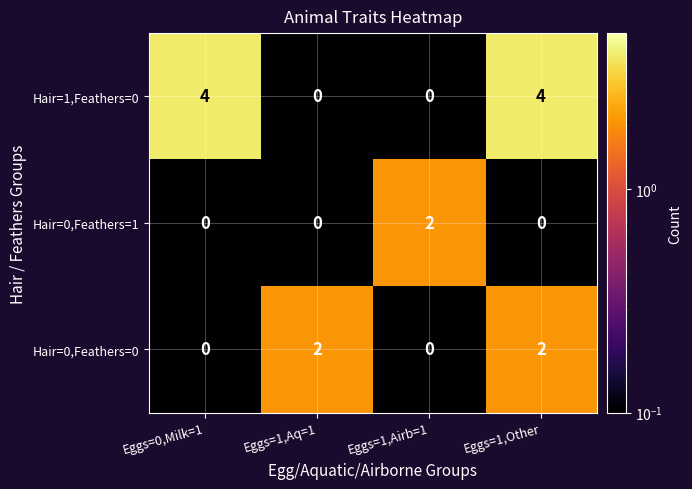

Reading left to right, what are all the values shown in this chart?

Hair=1,Feathers=0: 4	0	0	4
Hair=0,Feathers=1: 0	0	2	0
Hair=0,Feathers=0: 0	2	0	2